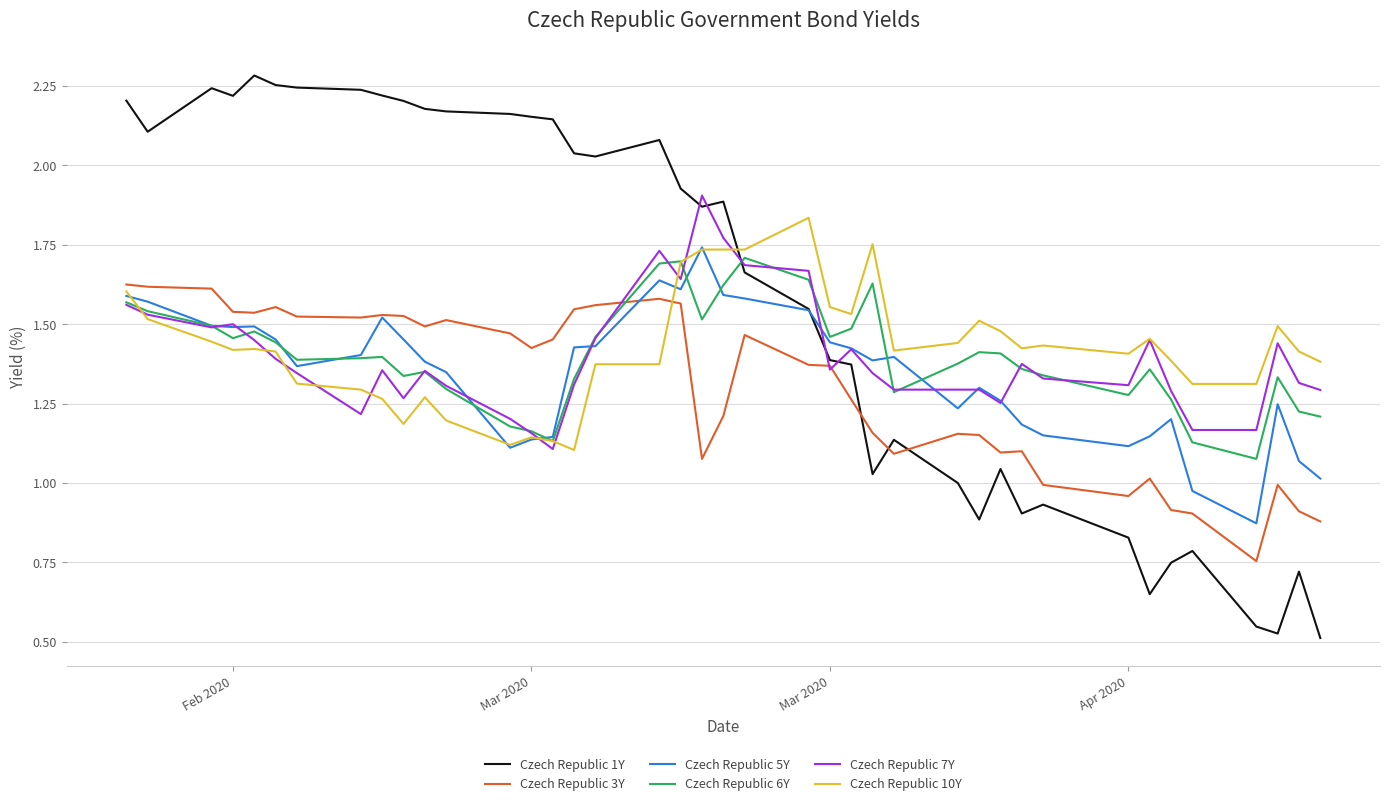

True or false: Czech Republic 6Y and Czech Republic 5Y cross at least once.

True